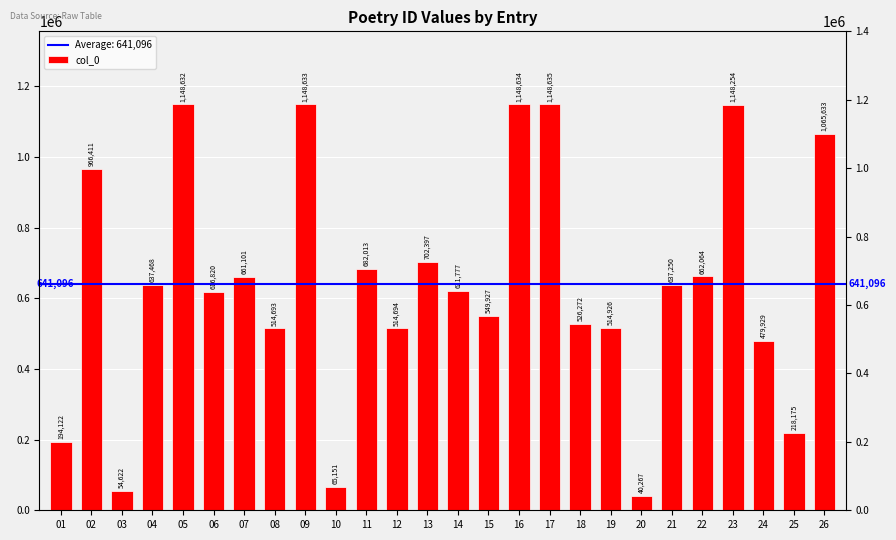

Rank the categories by value from highest to lowest.

17, 16, 09, 05, 23, 26, 02, 13, 11, 22, 07, 04, 21, 14, 06, 15, 18, 19, 12, 08, 24, 25, 01, 10, 03, 20